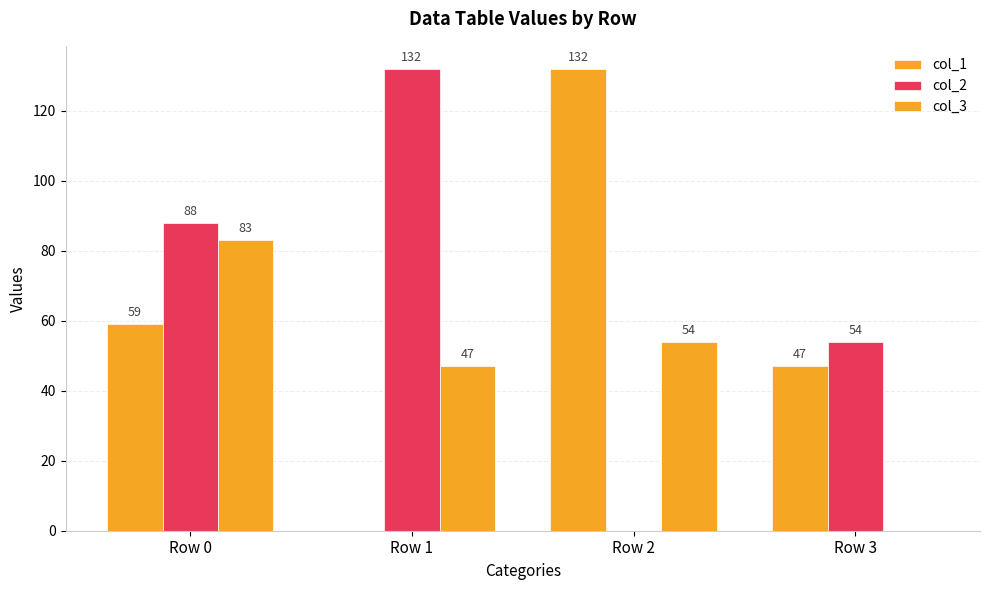

What is the difference between the col_3 values at Row 1 and Row 0?

36